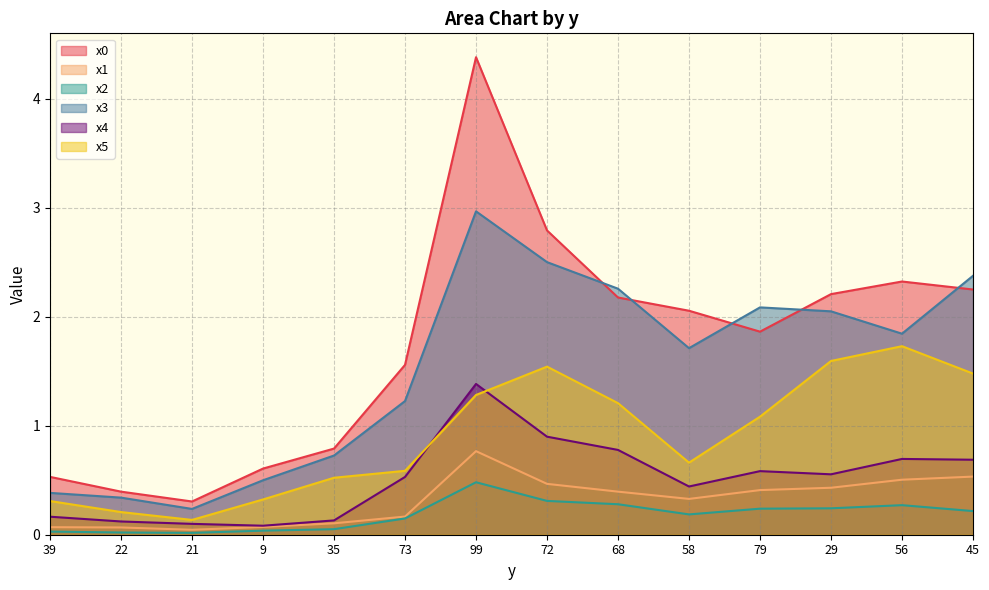

At how many categories does at least one series exceed 2?

8